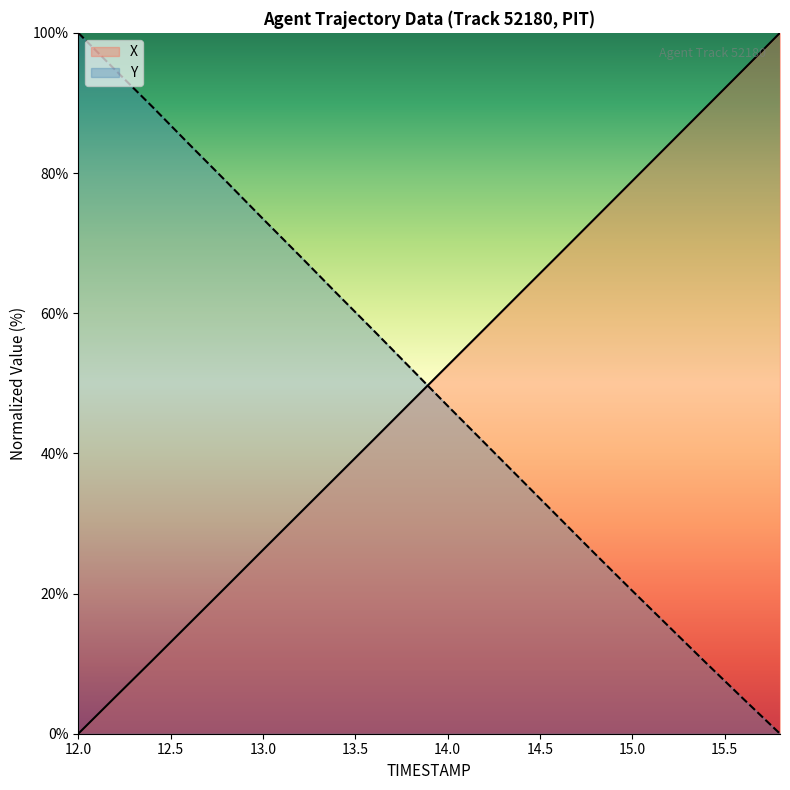

At which category is the sum across all series the highest?

12.0